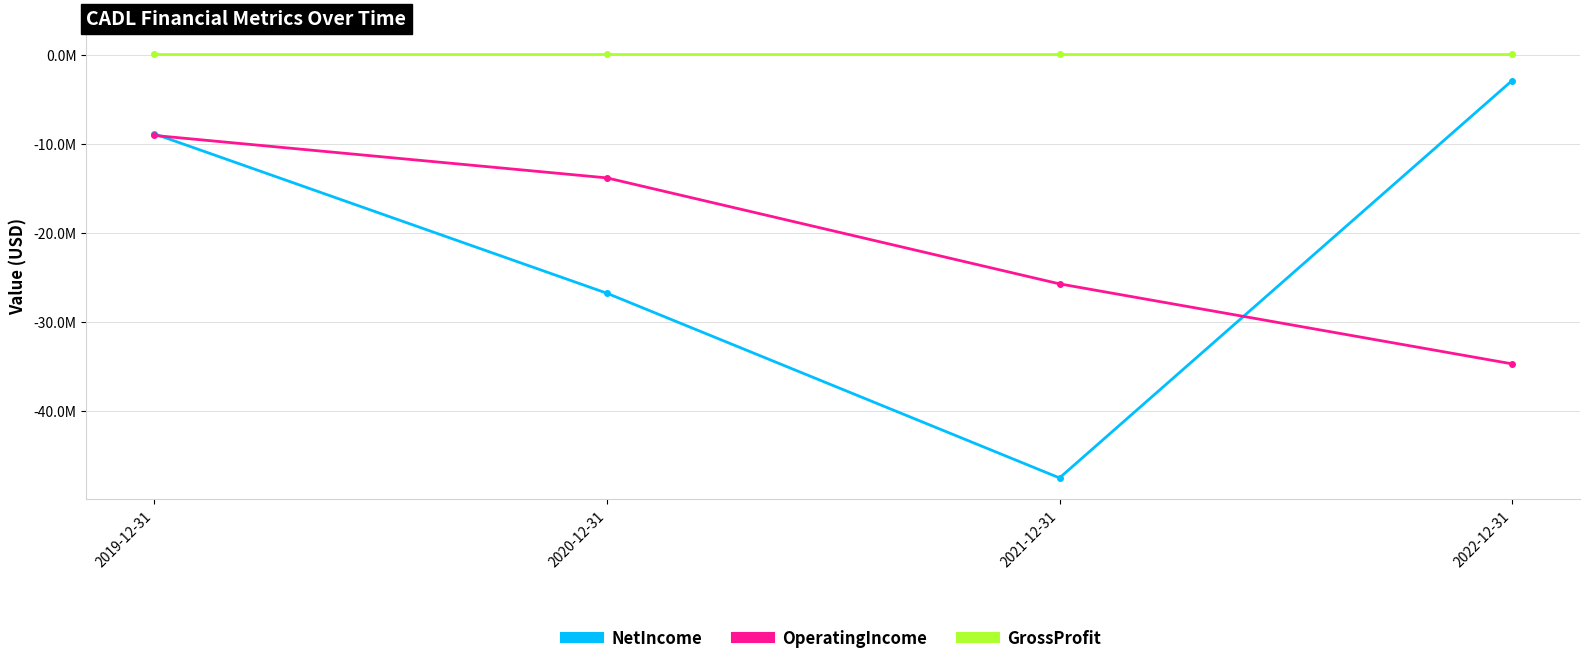

True or false: OperatingIncome has a value of -6099692 at 2020-12-31.

False